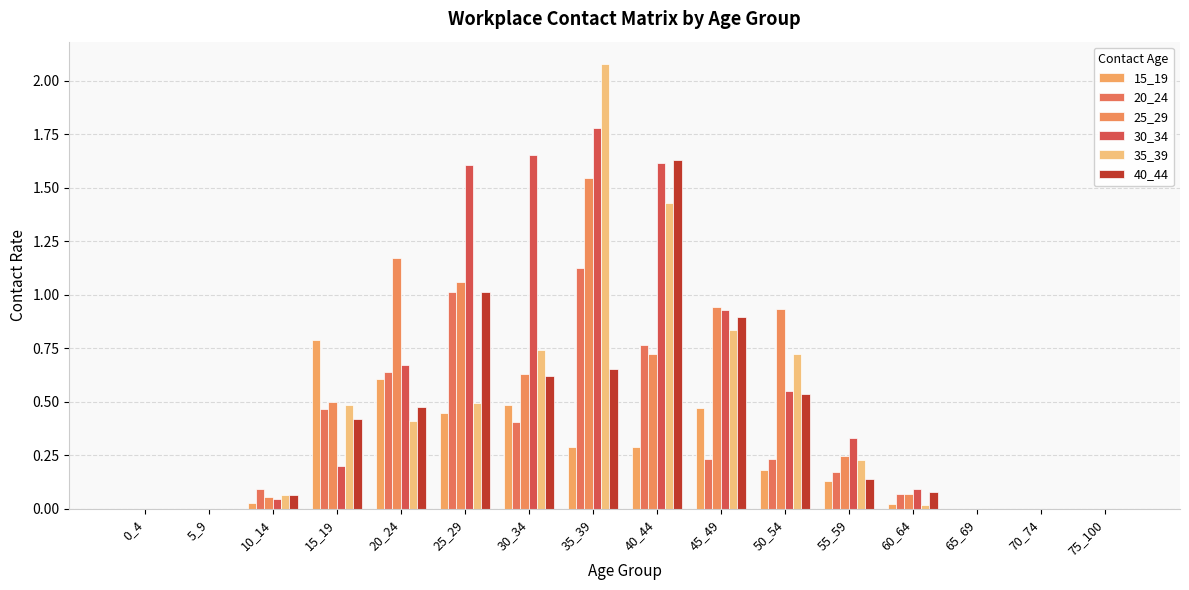

How many groups of bars are there?

16